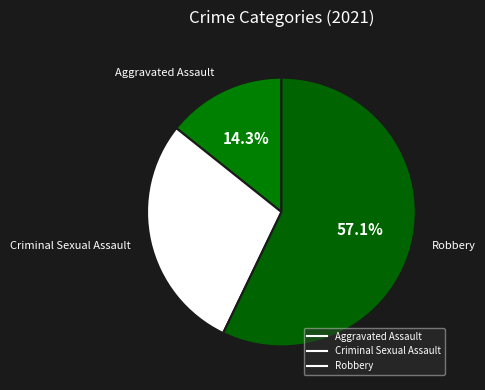

Count the number of slices in the pie.

3